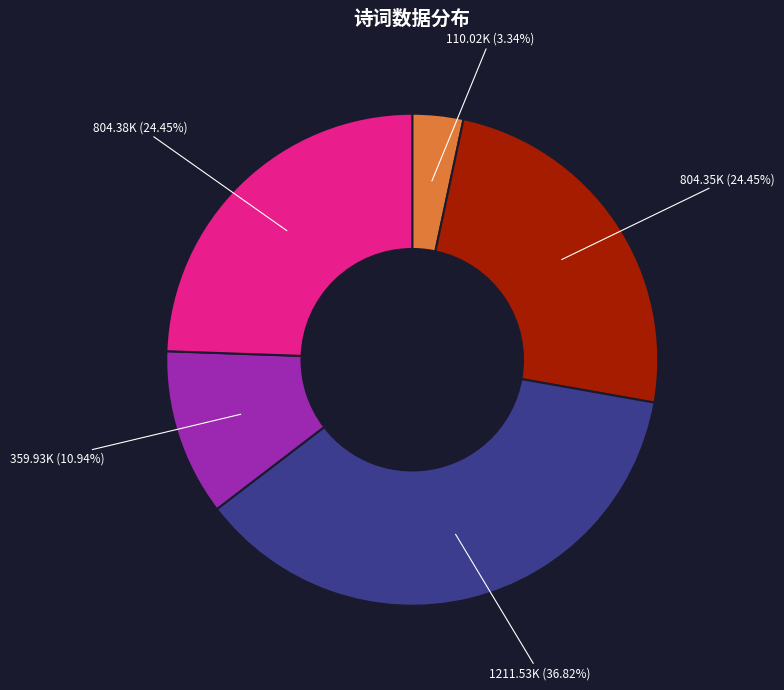

Does any single category account for the majority?

No